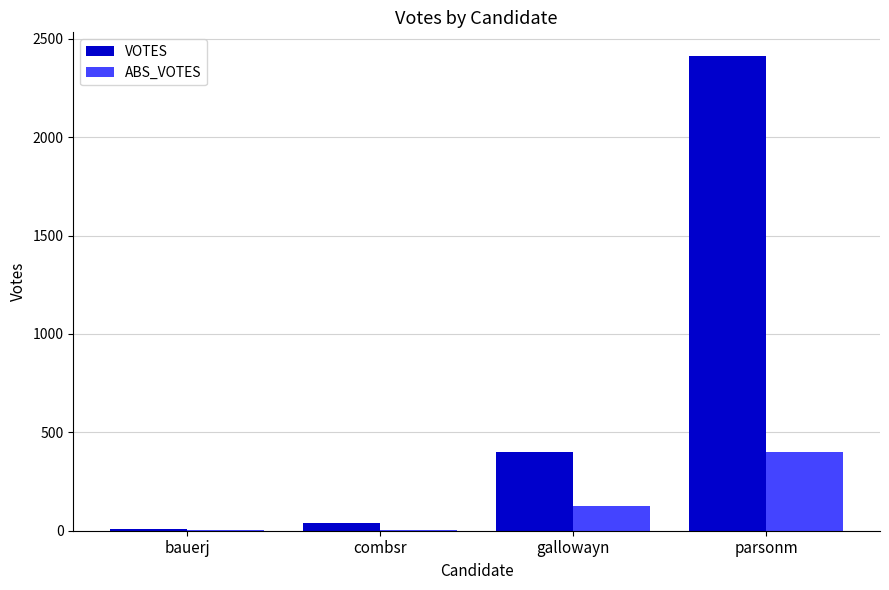

The value of VOTES at parsonm is 1443. True or false?

False